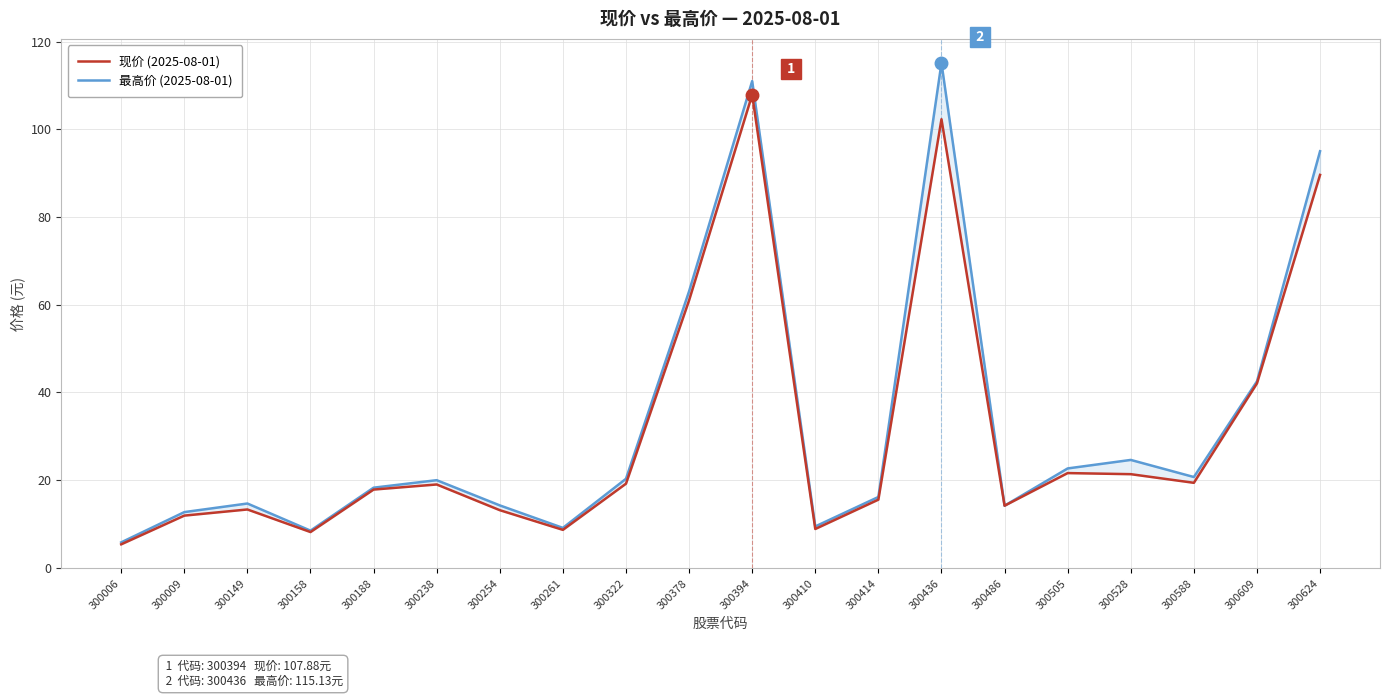

In 现价, how many points are higher than both neighbors (excluding endpoints)?

5